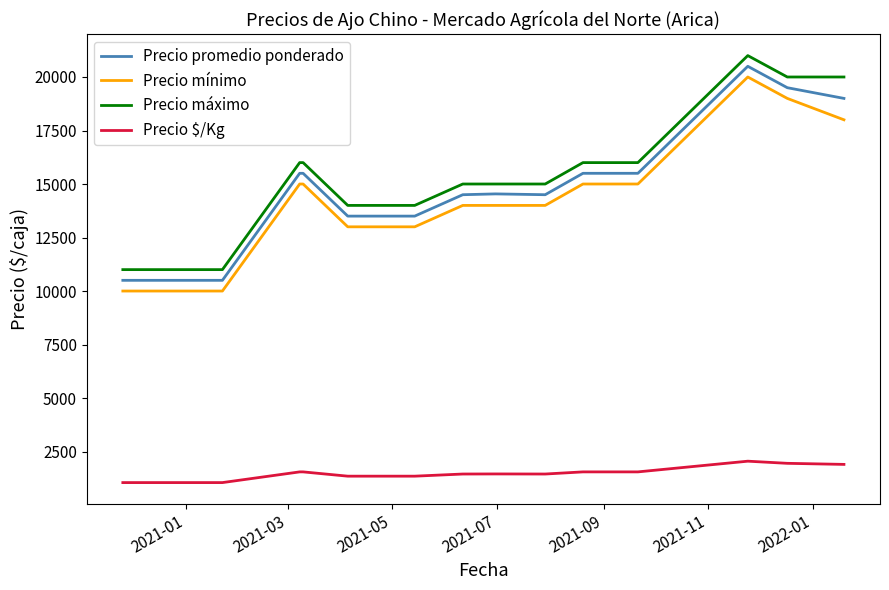

How many distinct data groups are displayed?

4